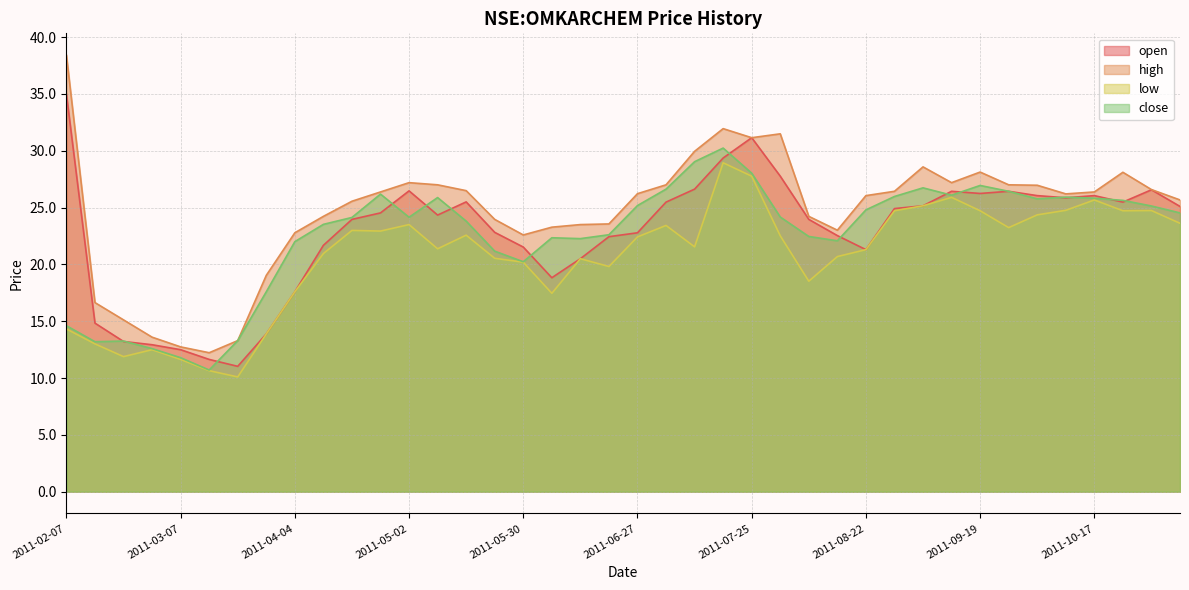

Is it true that open equals 35.0 at 2011-02-07?

True